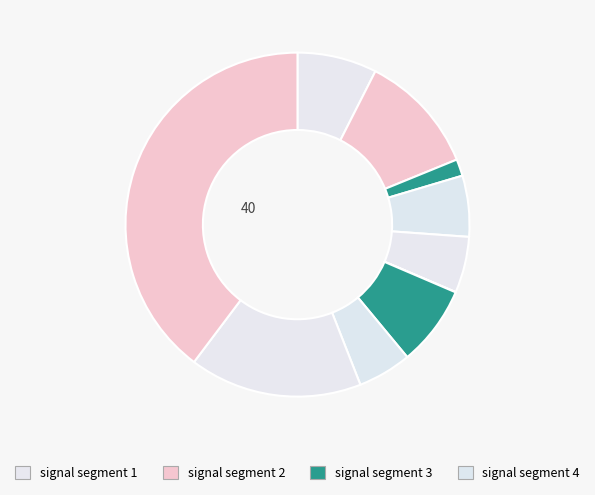

How many segments does this pie chart have?

10